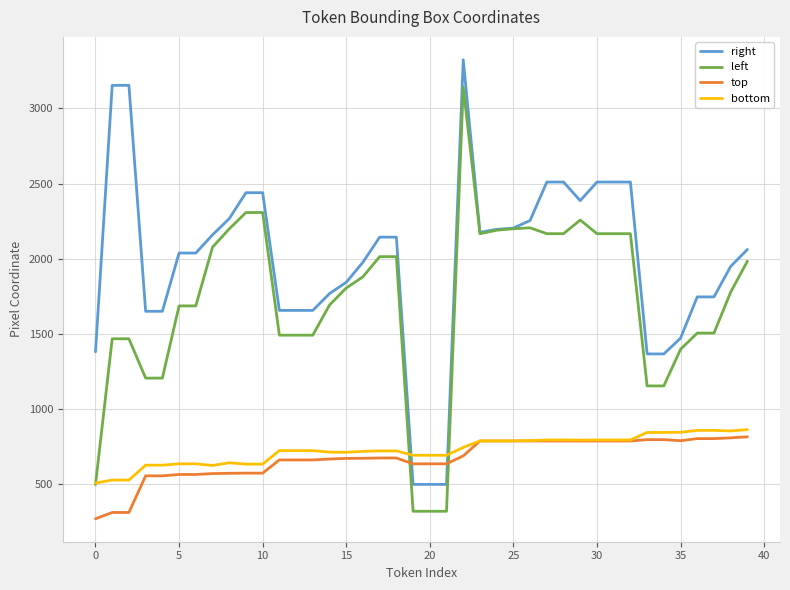

Which series has the widest spread of values?

right